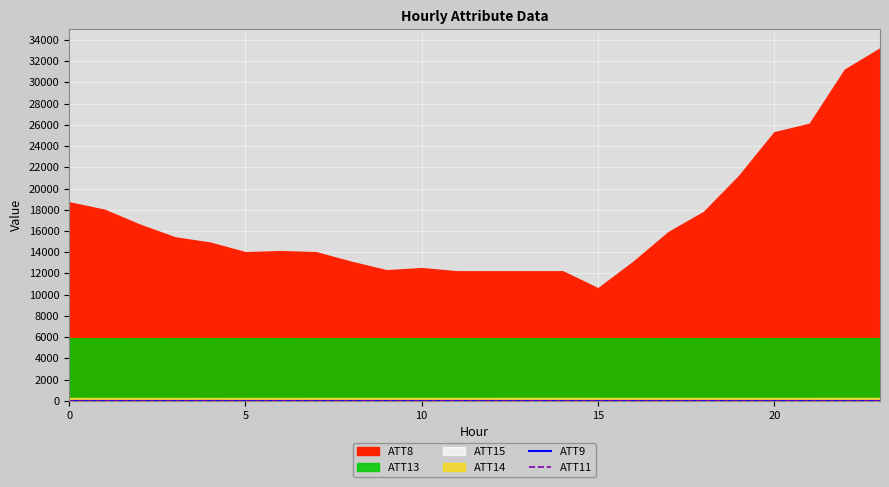

What is the maximum value for ATT9?

-8.9